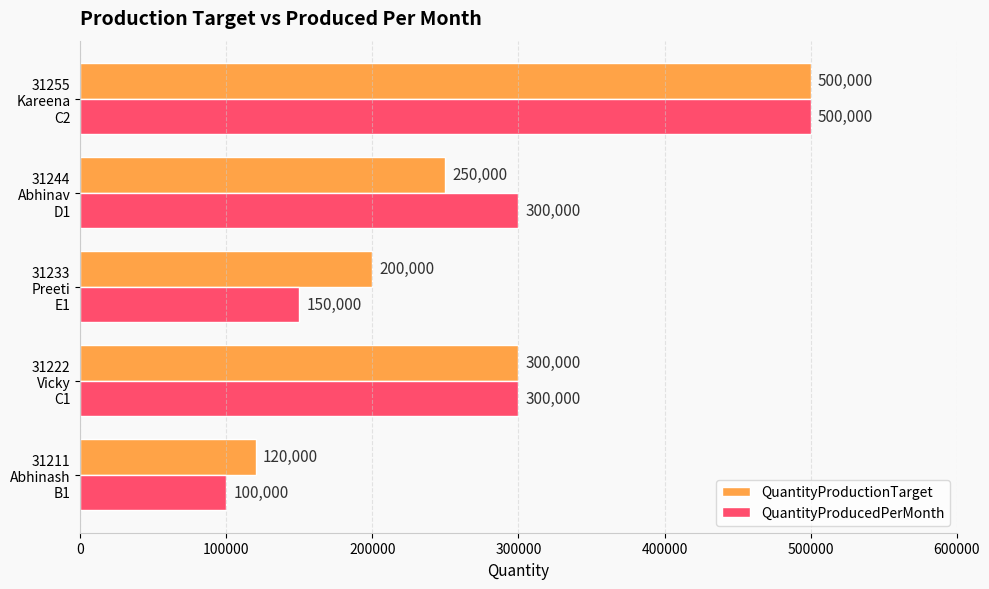

At how many categories does at least one series exceed 258086?

3